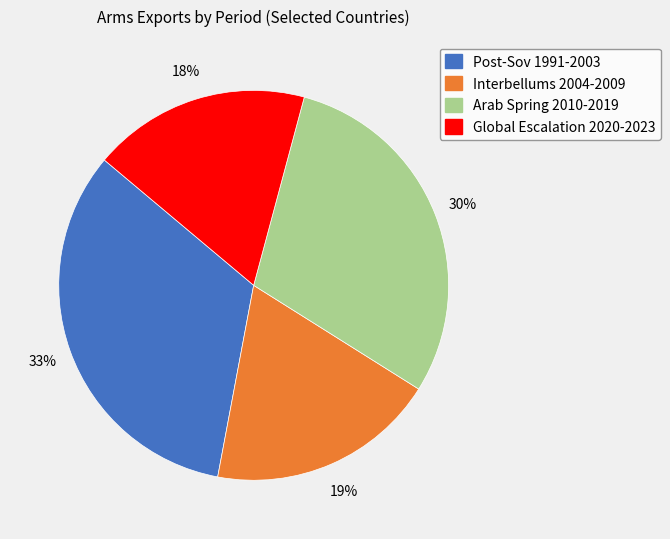

Do Arab Spring 2010-2019 and Post-Sov 1991-2003 together represent more than half of the pie?

Yes